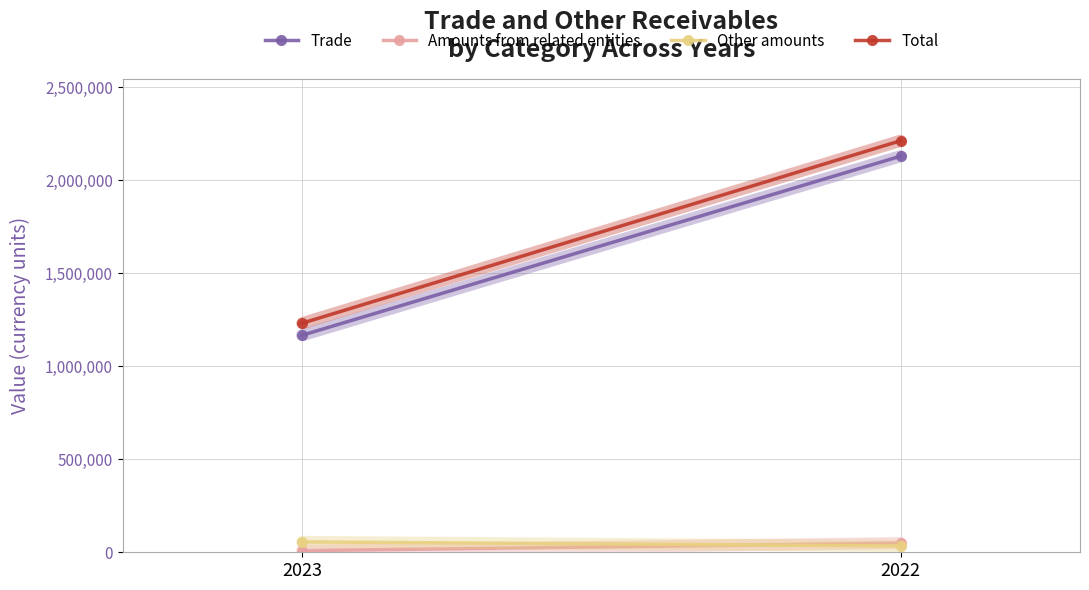

What is the average value of the Other amounts series?

44867